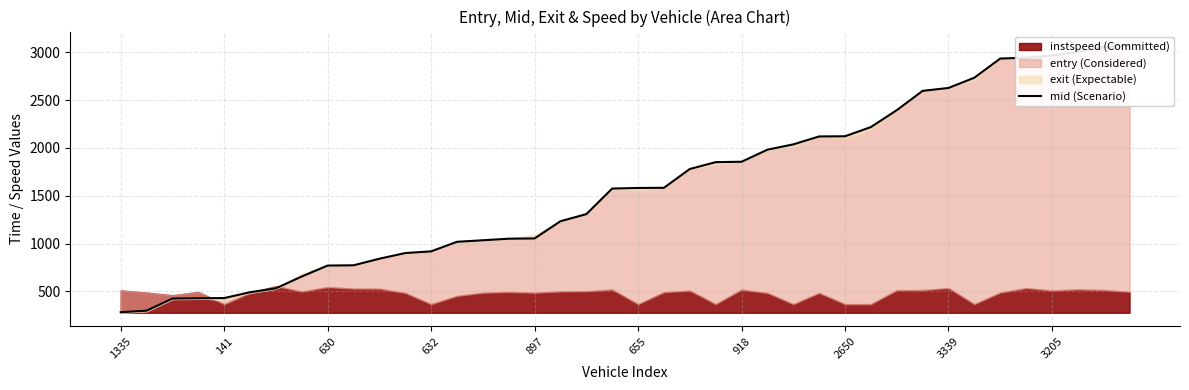

What is the maximum value shown in the chart?

3074.0